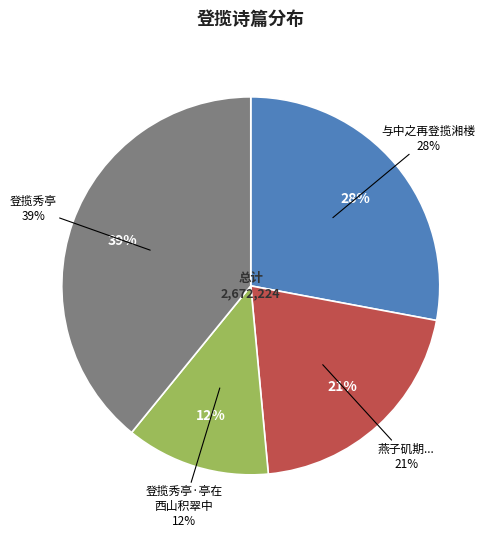

To the nearest percent, what percentage of the pie is 与中之再登揽湘楼?

28%